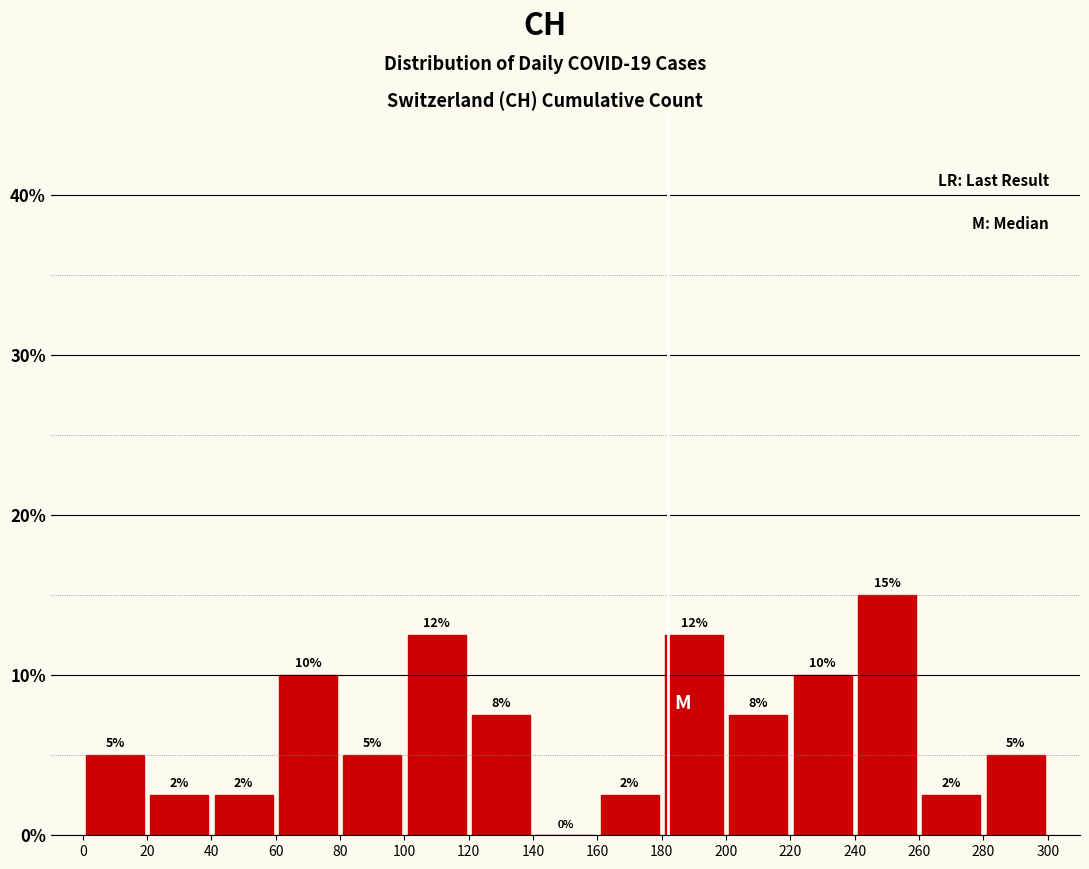

Which range on the x-axis has the tallest bar?

240 to 260